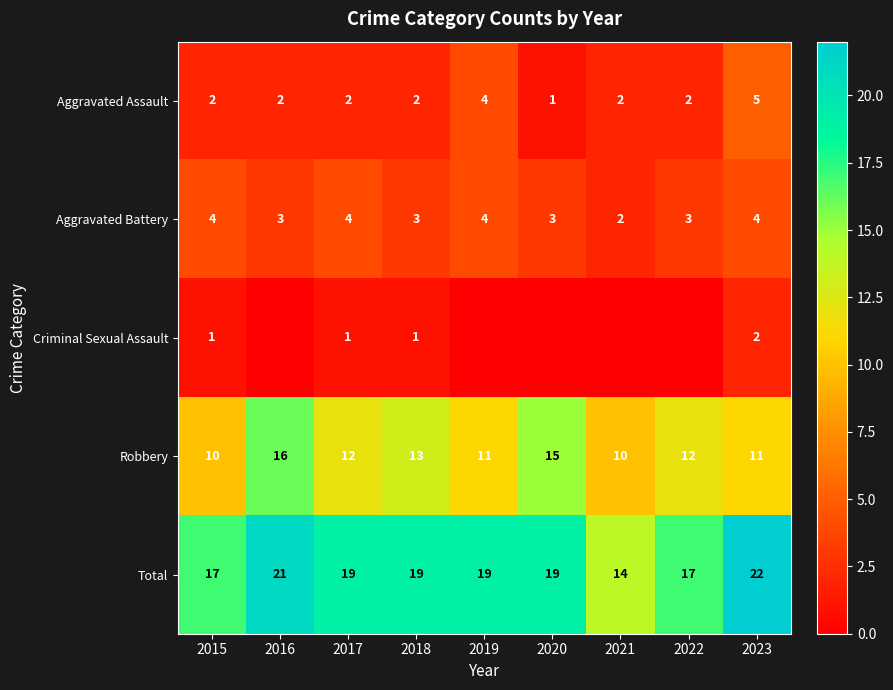

Which label corresponds to the largest value in the chart?

2023